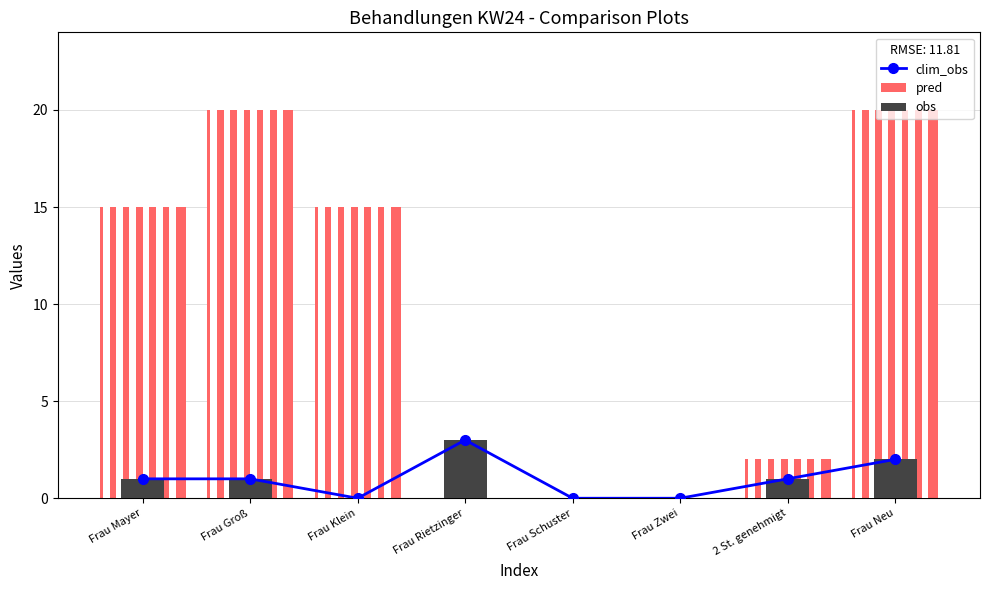

Between Frau Groß and Frau Schuster, which series saw the biggest shift?

pred